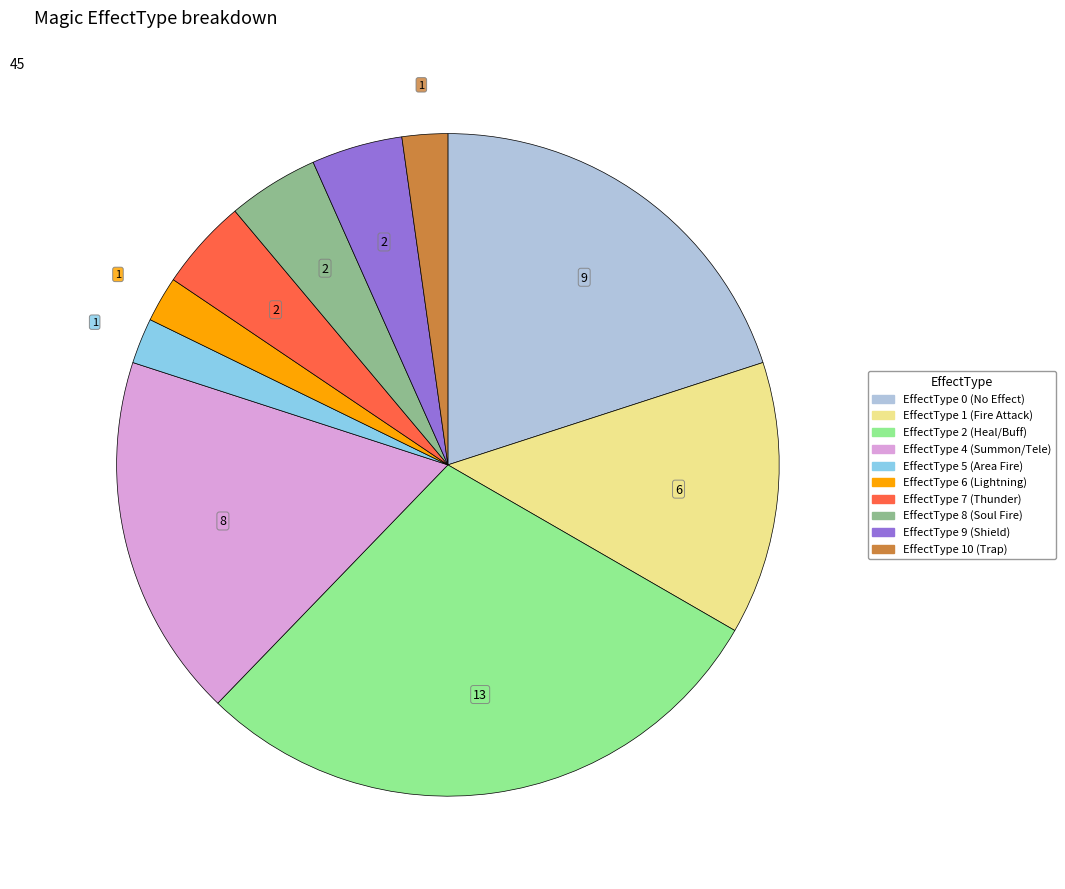

Is there a majority slice in this chart?

No